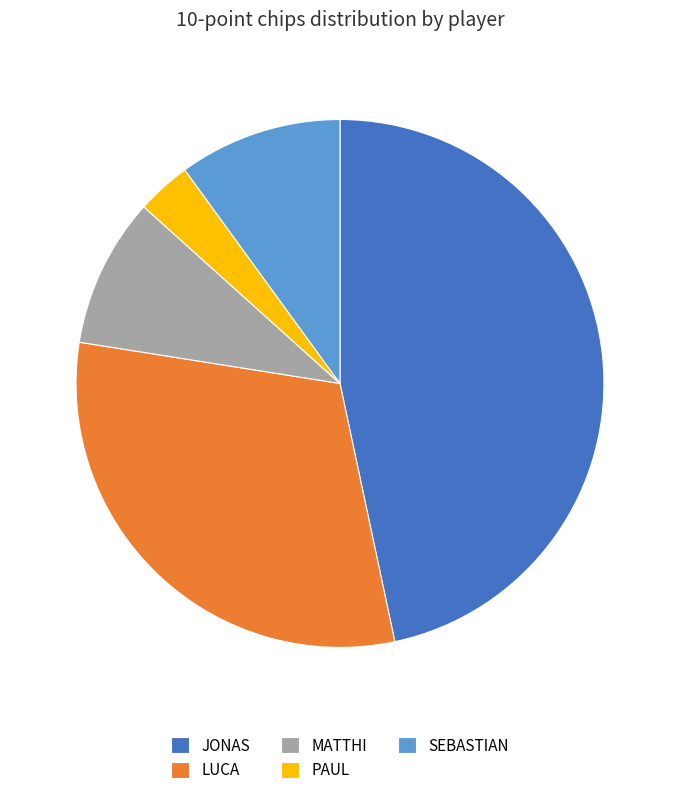

True or false: MATTHI accounts for 9% of the total.

True